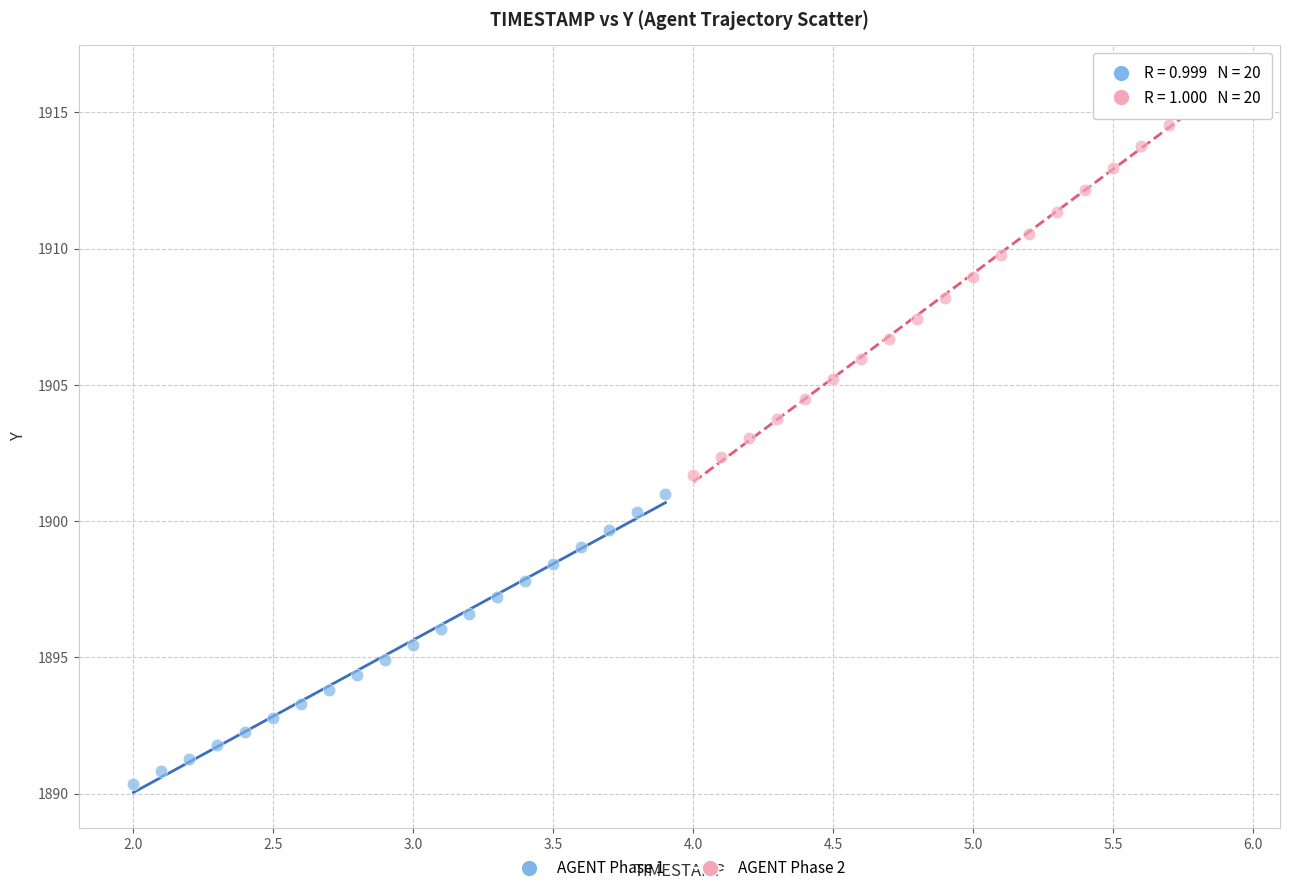

Which series has the largest Y range (max minus min)?

AGENT Phase 2